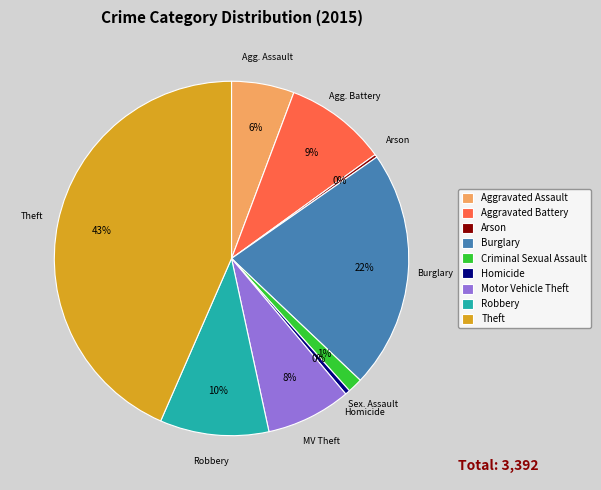

To the nearest percent, what is the difference between the largest and smallest slice percentages?

43%